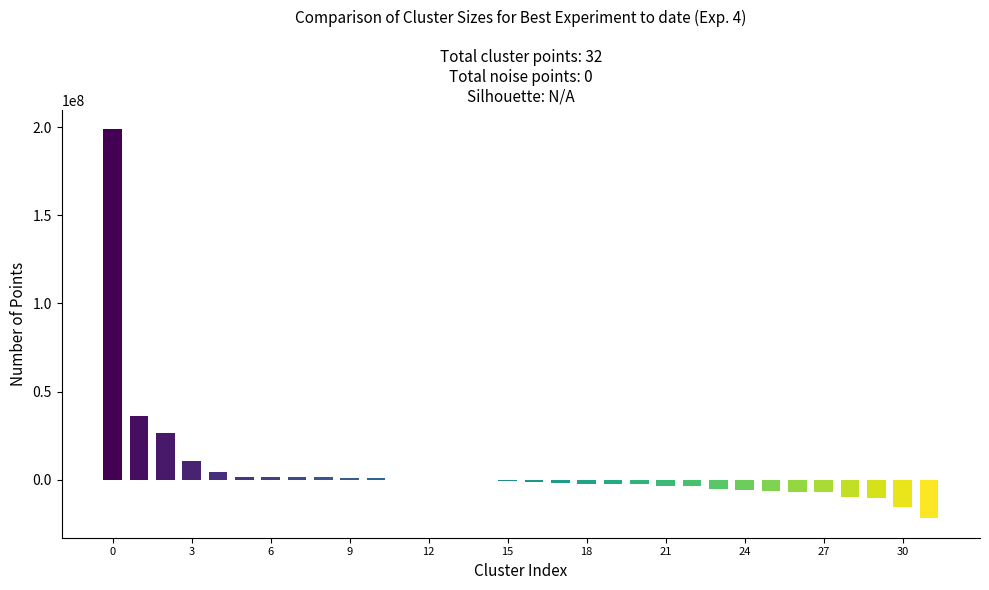

Does the chart contain stacked bars?

No